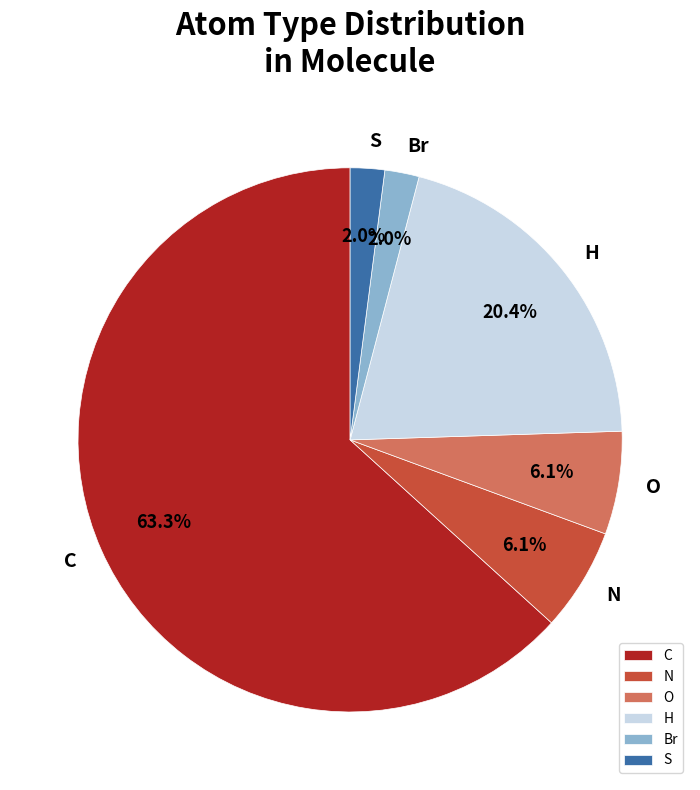

Between H and Br, which is larger?

H